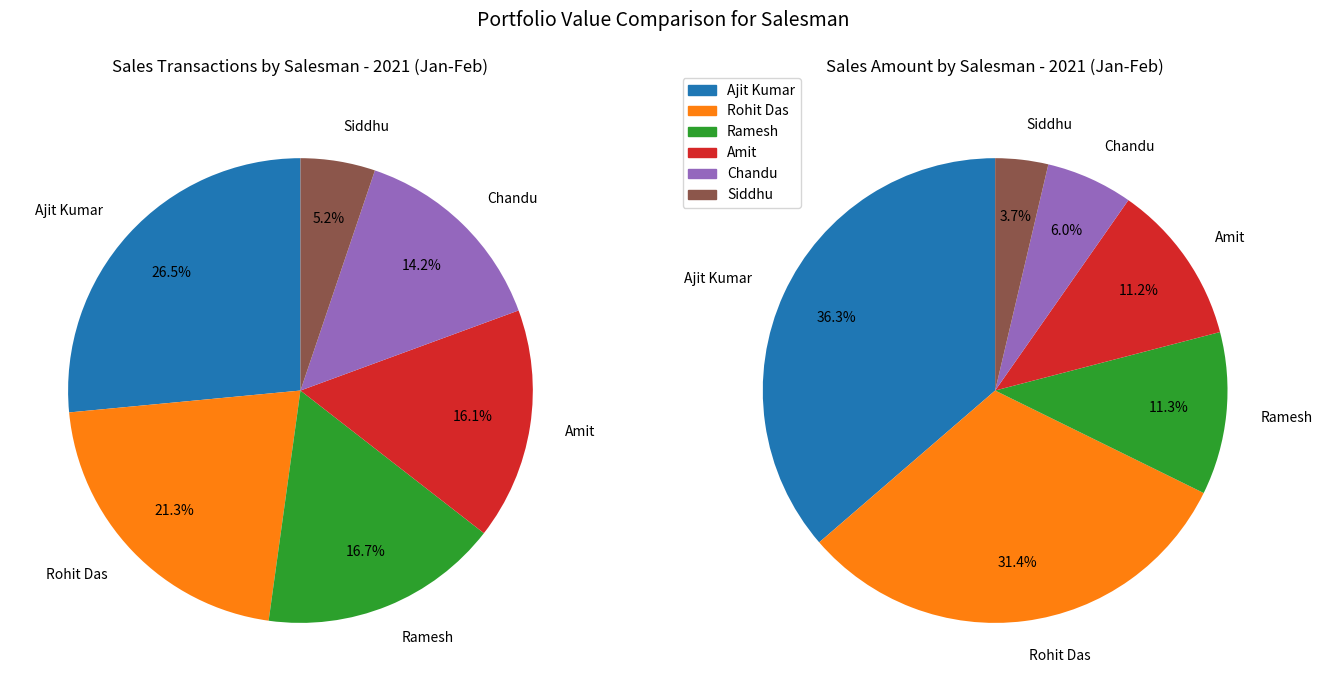

How many slices are in this pie chart?

6